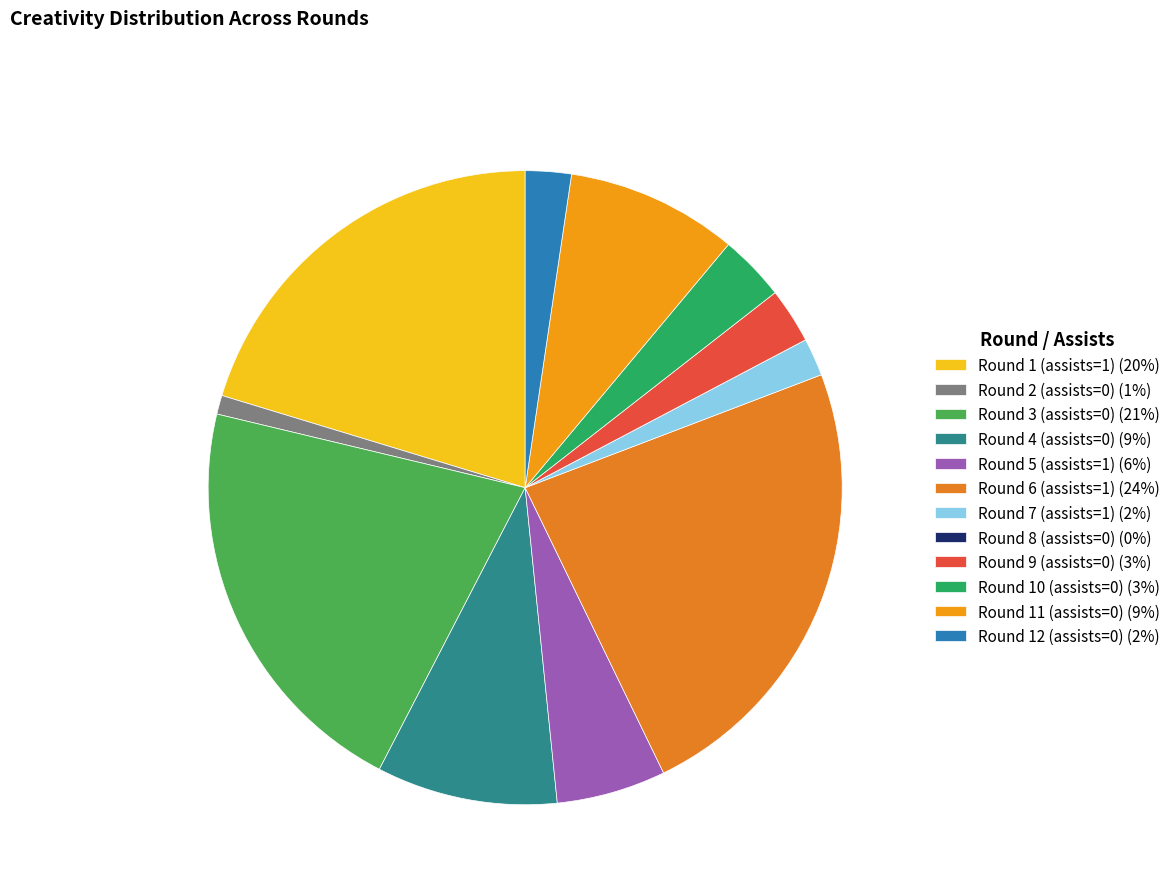

Which has a higher value, Round 6 (assists=1) or Round 5 (assists=1)?

Round 6 (assists=1)